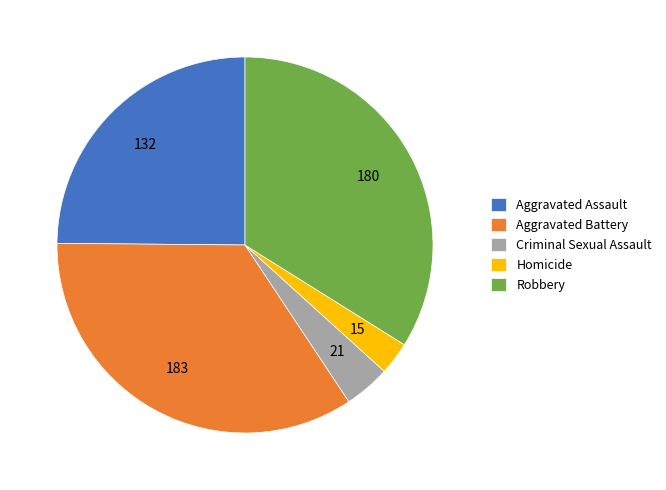

Count the number of slices in the pie.

5